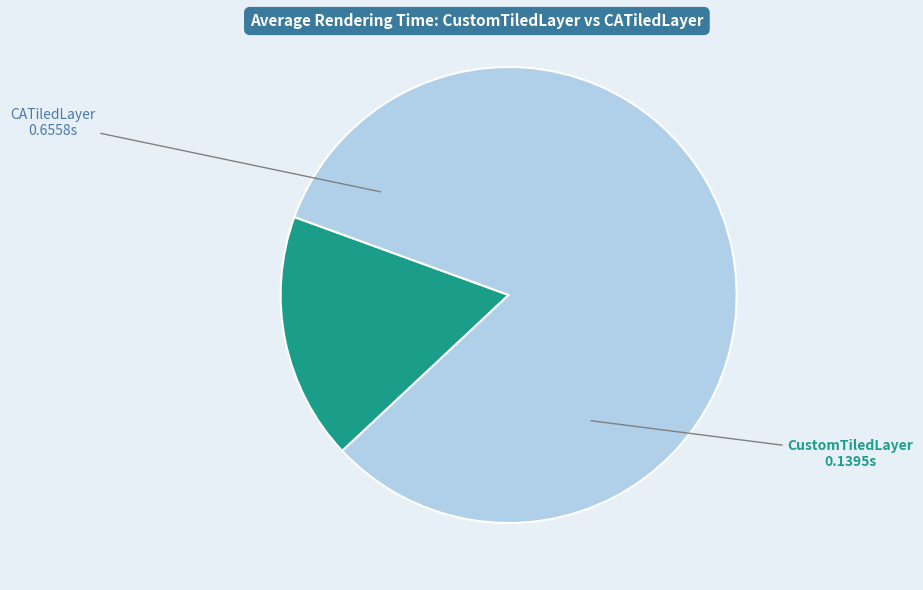

Do CATiledLayer and CustomTiledLayer together represent more than half of the pie?

Yes